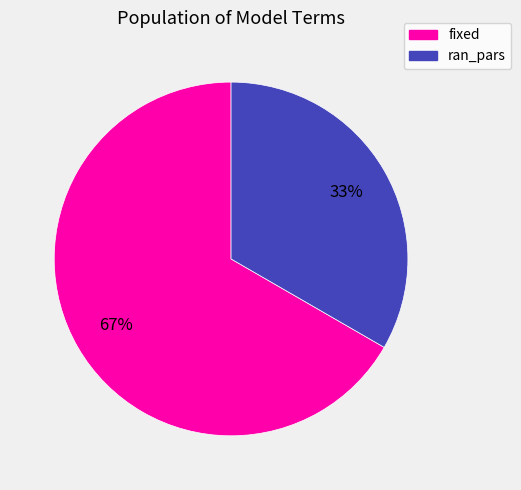

Rank the categories by value from lowest to highest.

ran_pars, fixed